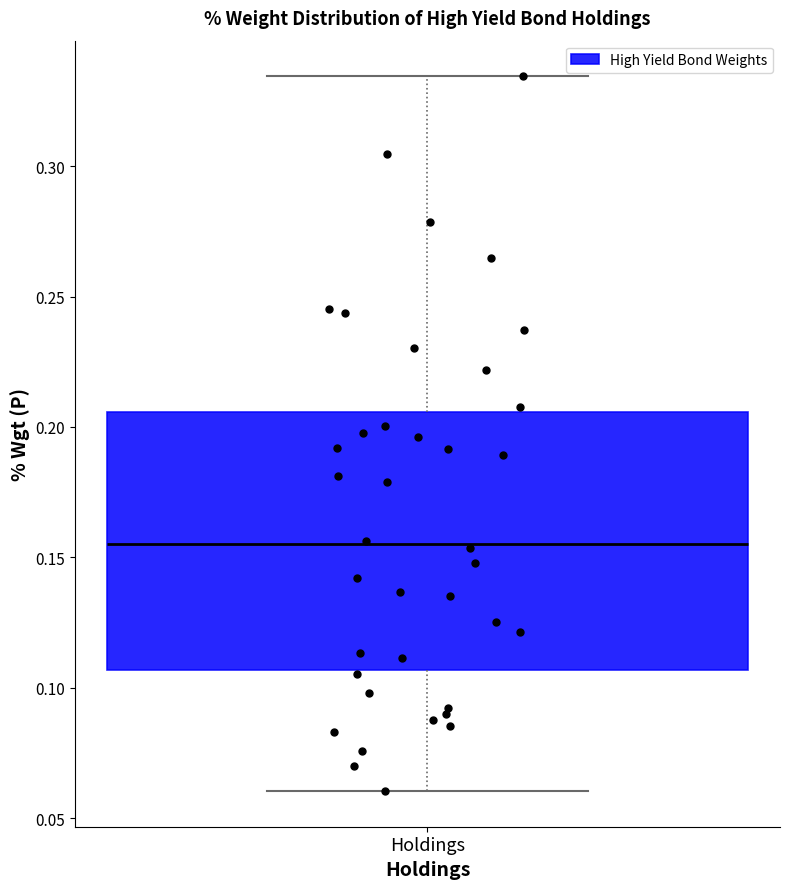

Read this box plot against the y-axis: the position of the median line, the range covered by the box, and the ends of both whiskers. The values are not printed on the chart, so give them approximately, as read against the axis.

median 0.155, box 0.105 to 0.205, whiskers 0.060 to 0.335